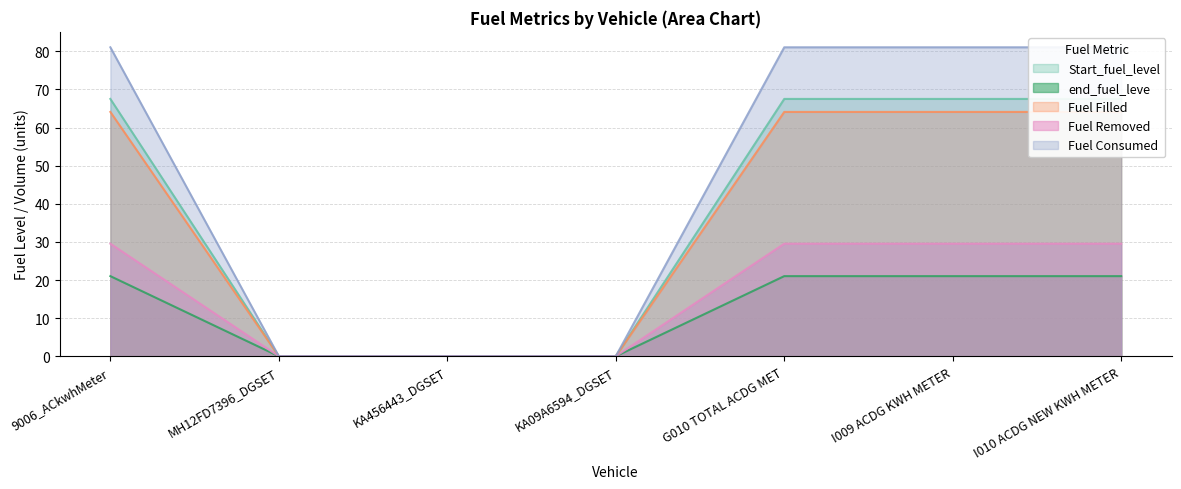

Is the value of Fuel Removed at I009 ACDG KWH METER greater than the value of end_fuel_leve at G010 TOTAL ACDG MET?

Yes